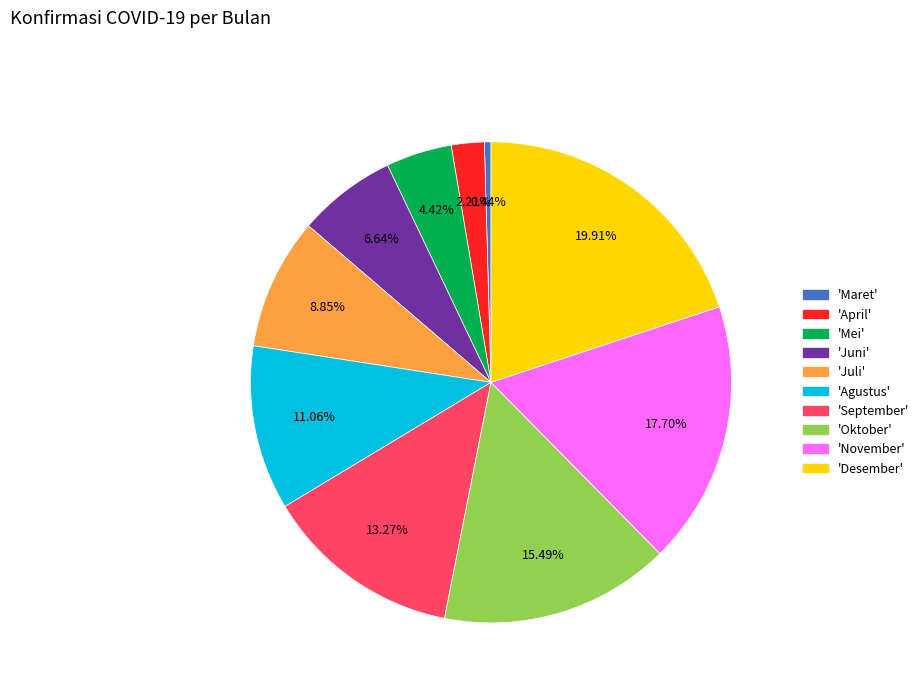

Is there a majority slice in this chart?

No